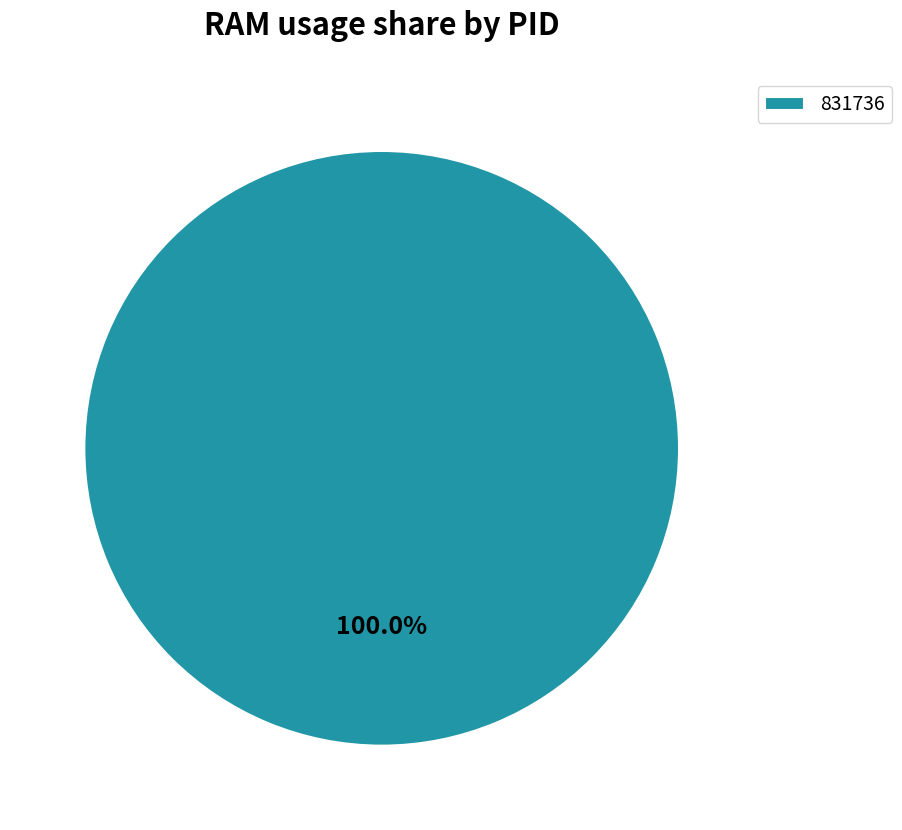

How many slices are in this pie chart?

1